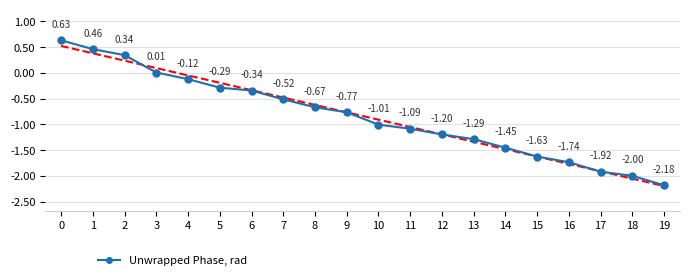

How many lines are shown in the chart?

1